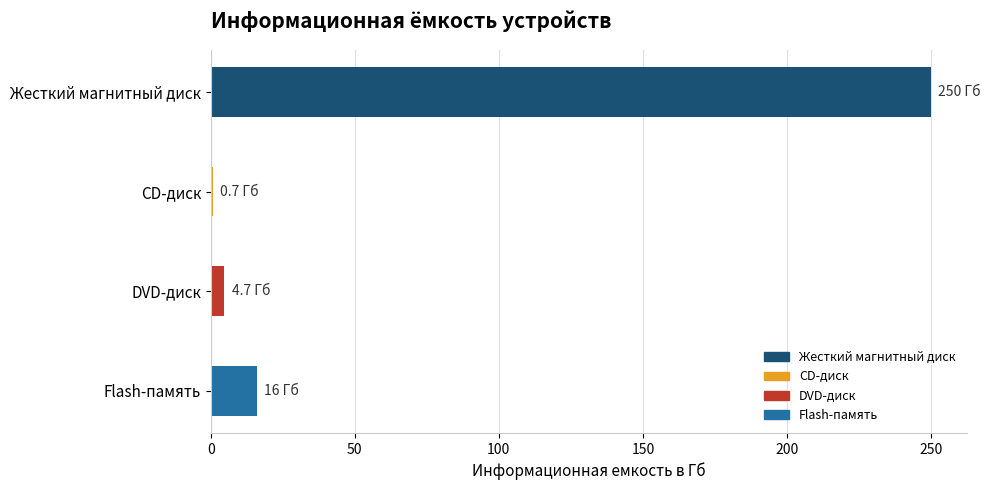

Which category has the highest value across all series?

Жесткий магнитный диск